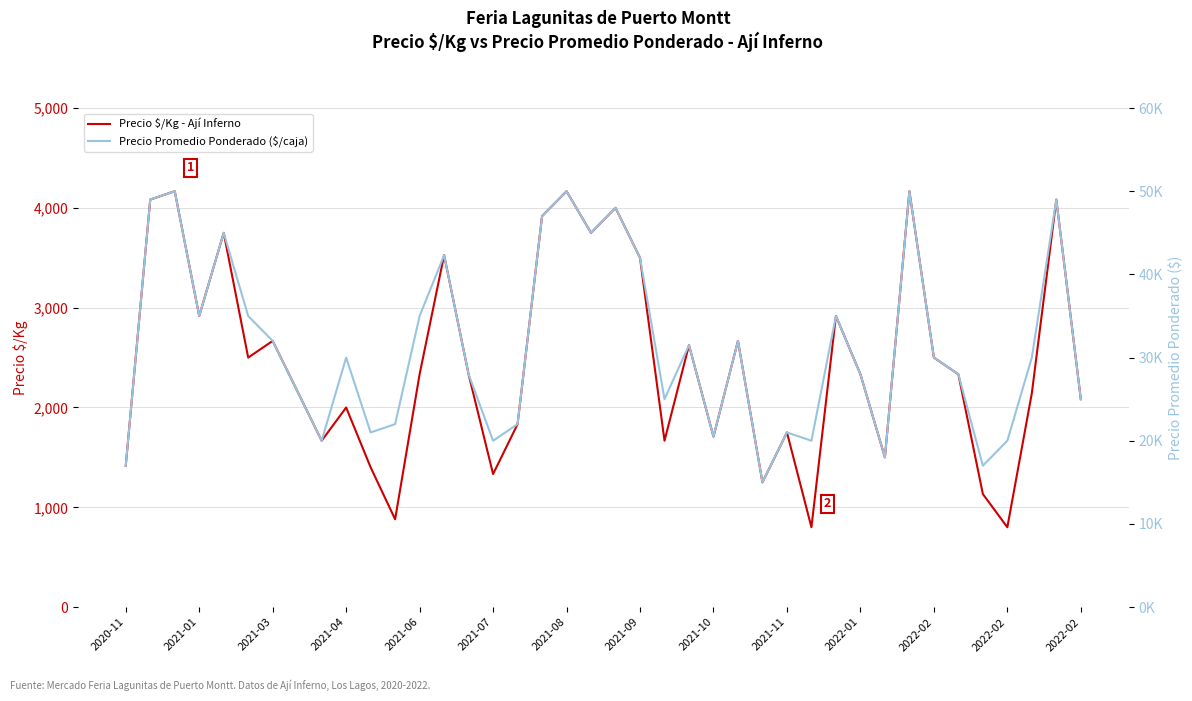

Rank the series by their maximum value, from lowest to highest.

Precio $/Kg - Ají Inferno, Precio Promedio Ponderado ($/caja)